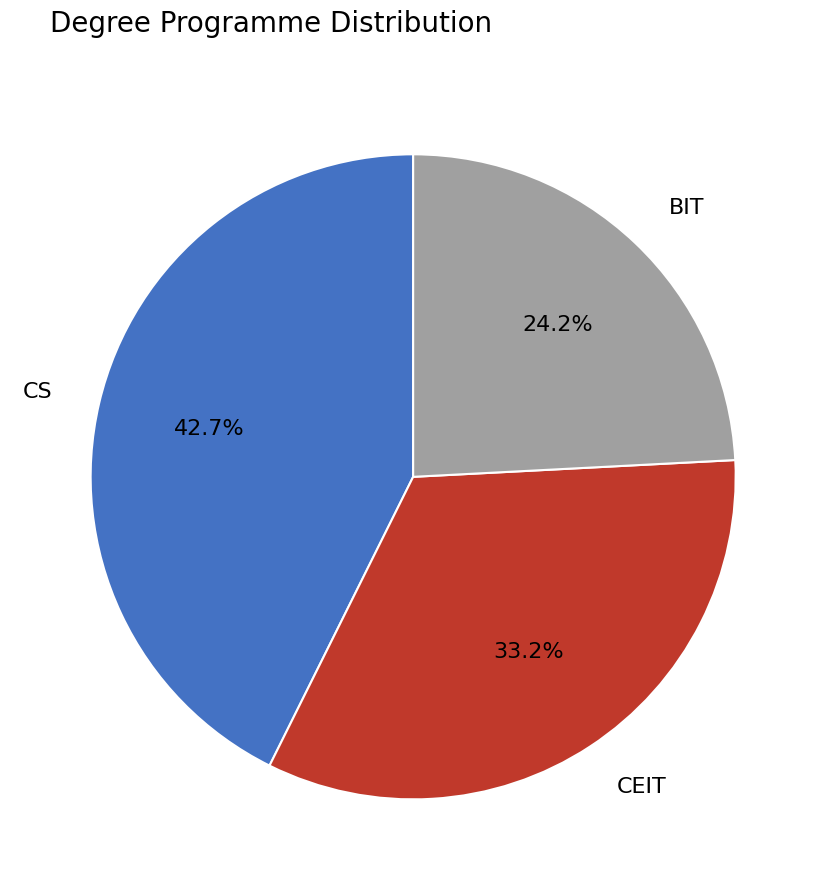

To the nearest percent, what percentage of the pie is BIT?

24%